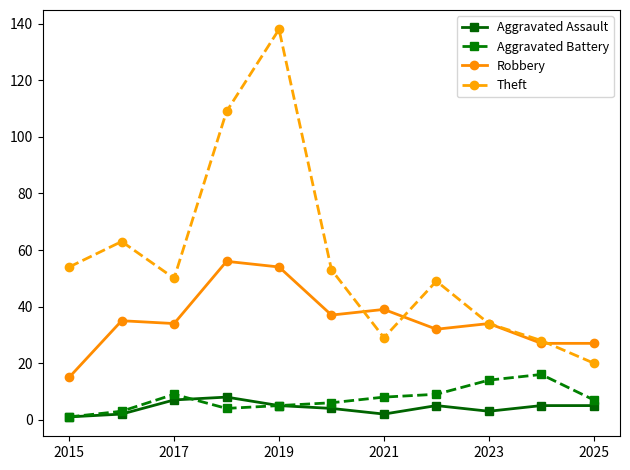

How many interior local valleys does the Theft series have?

2